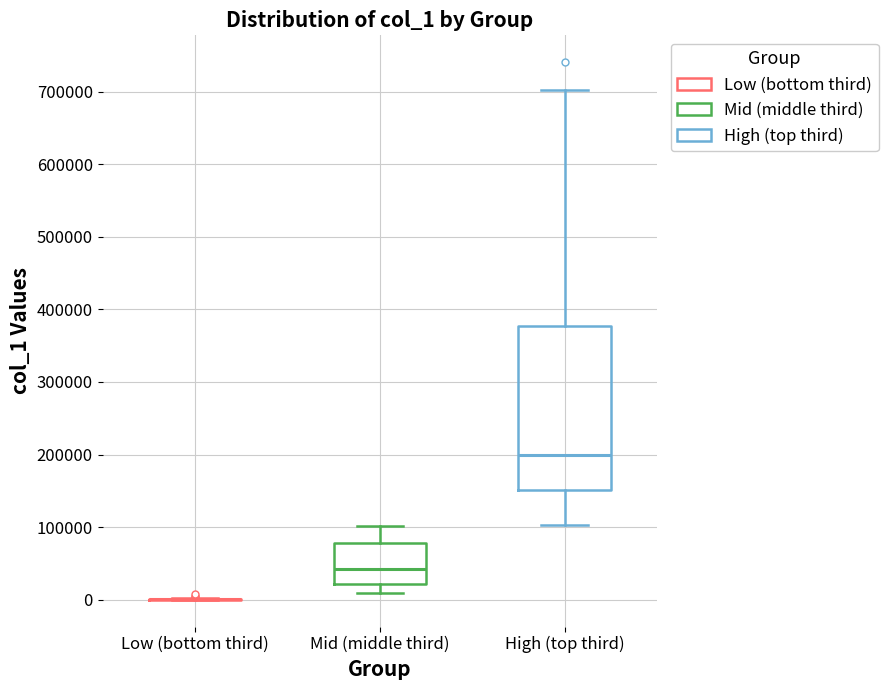

Comparing the boxes themselves (not the whiskers), which one is the tallest?

High (top third)